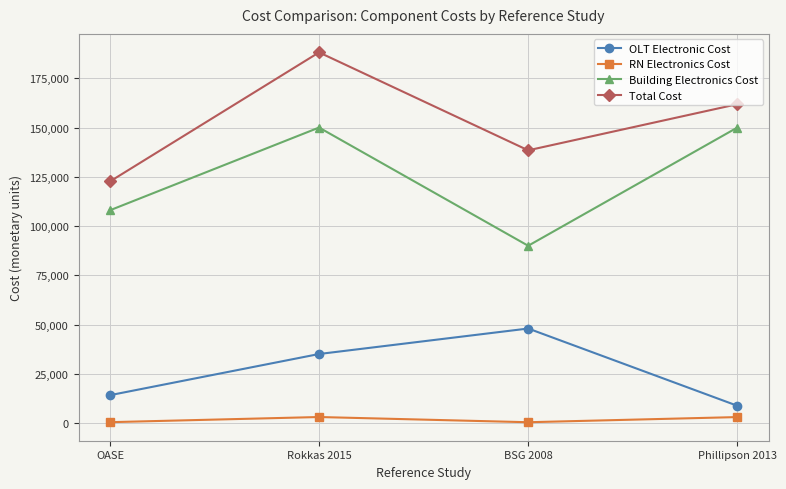

At which label does OLT Electronic Cost reach its peak?

BSG 2008